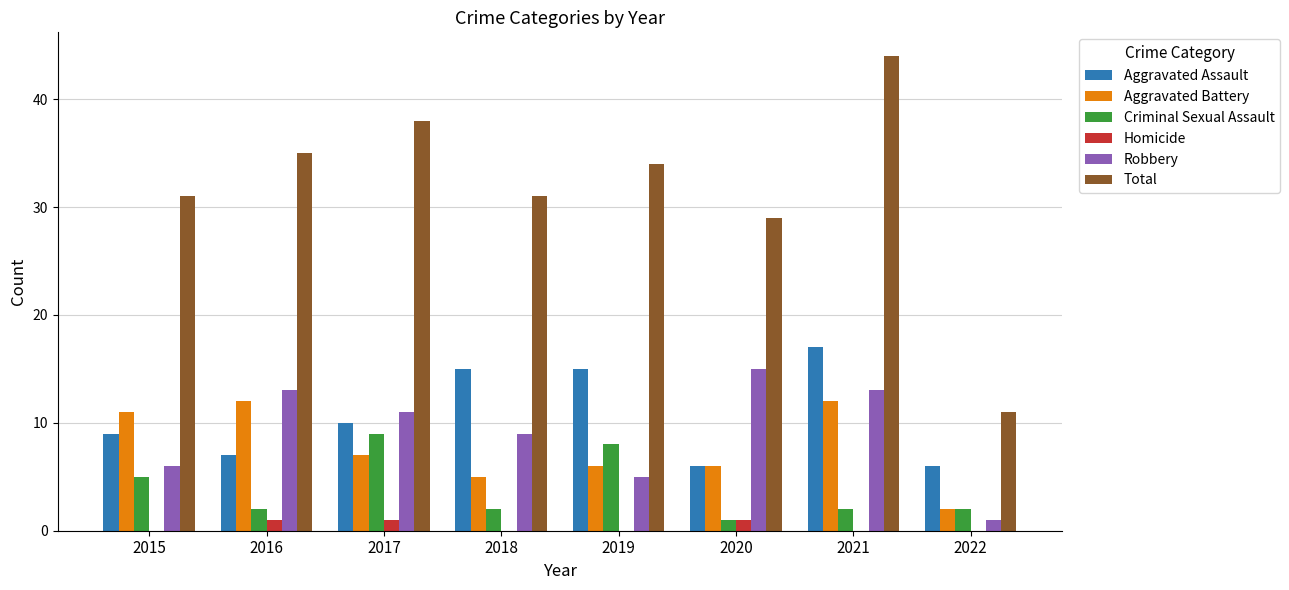

Which series has the largest range (max minus min)?

Total